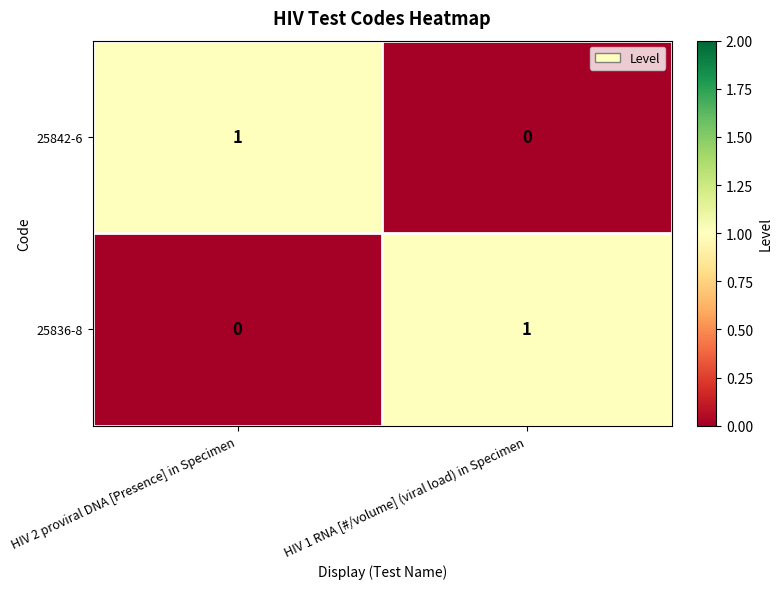

Which category has the lowest value in the 25836-8 series?

HIV 2 proviral DNA [Presence] in Specimen